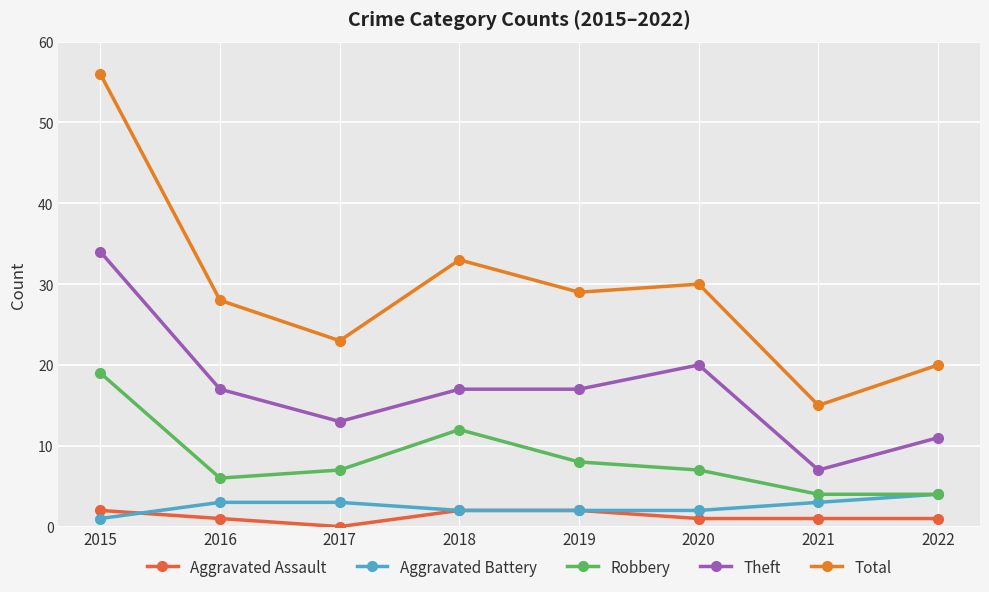

Which label corresponds to the largest value in the chart?

2015